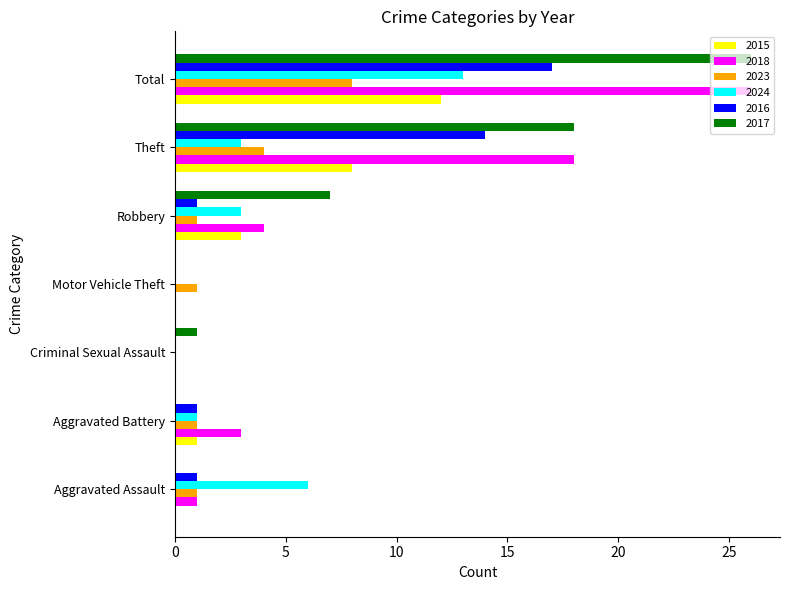

Between Aggravated Assault and Criminal Sexual Assault, which series saw the biggest shift?

2024